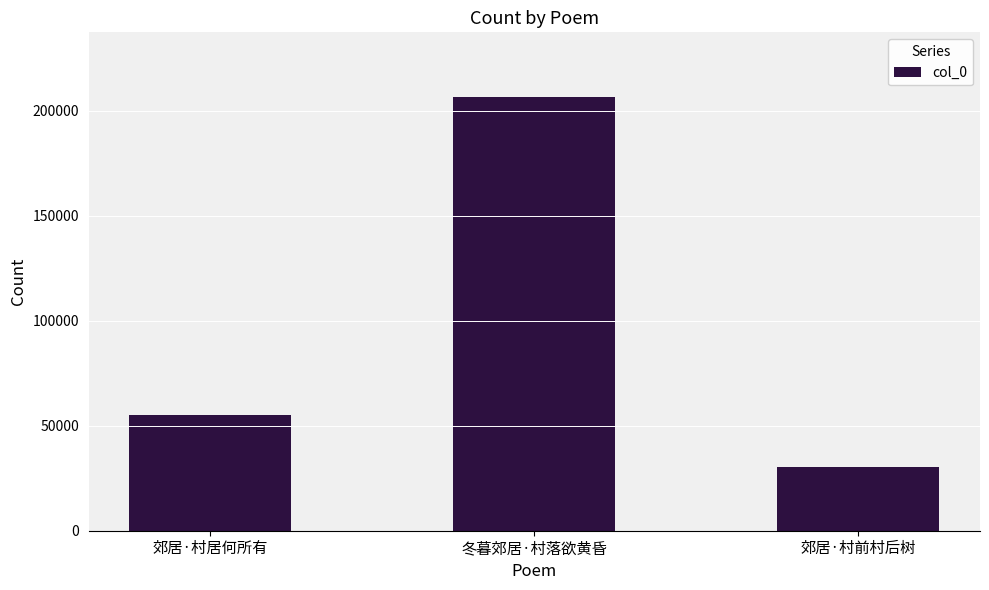

Where is the data nearest to the value 118473?

郊居·村居何所有